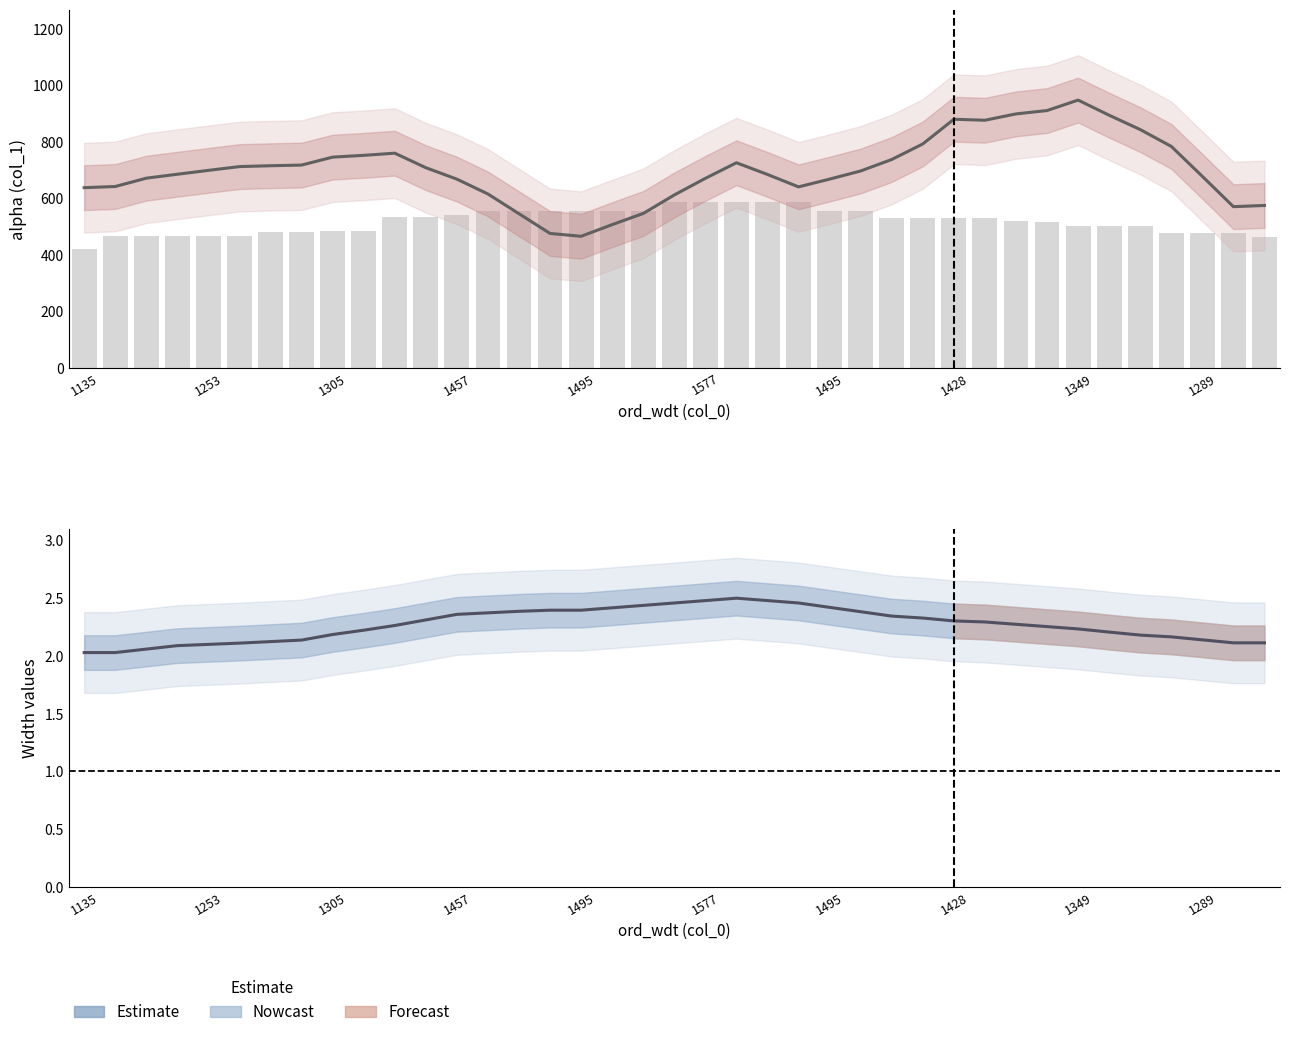

True or false: Width center (estimate) has a value of 2.5 at 19.

True